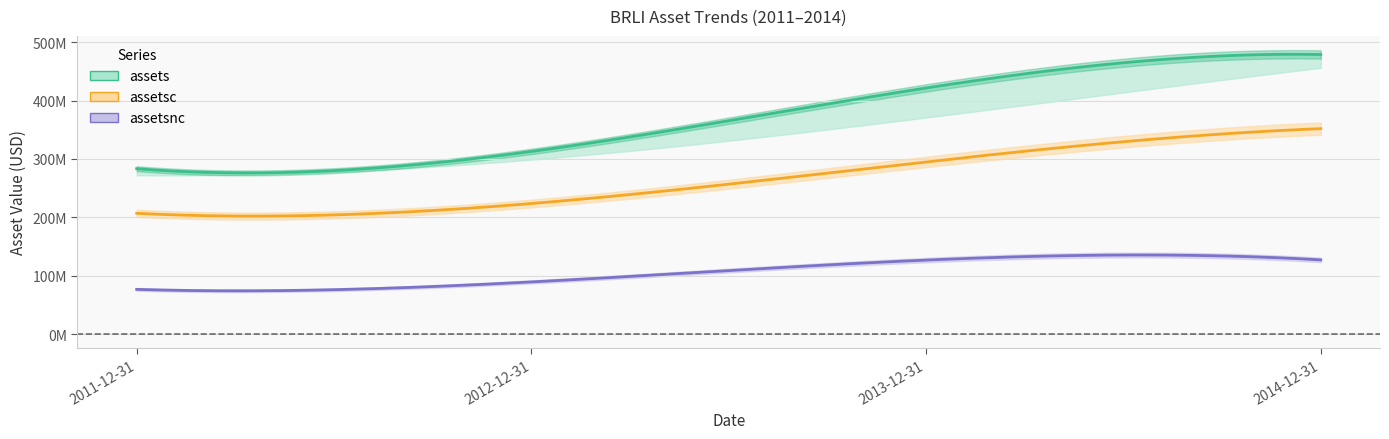

True or false: assetsc and assets intersect in this chart.

False